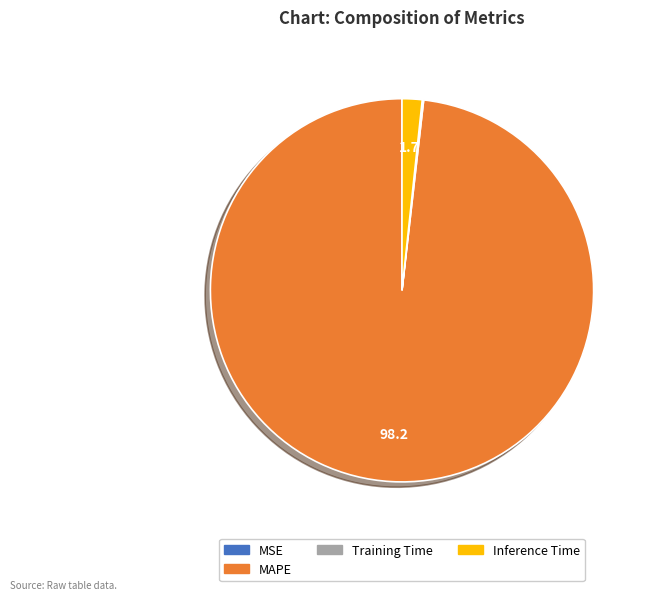

Which slice is the largest?

MAPE